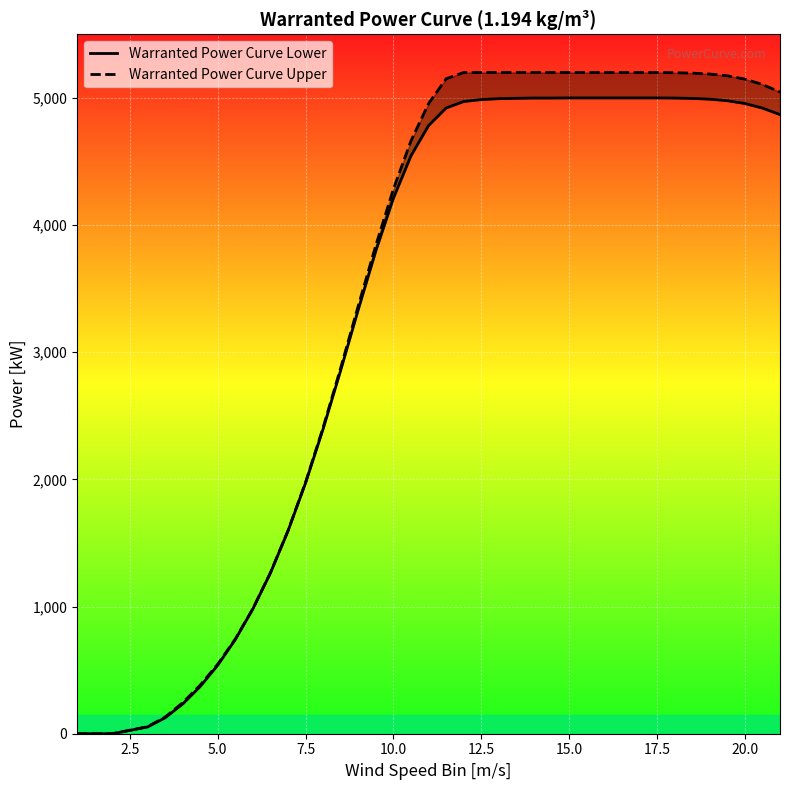

How many values in the Warranted Power Curve Lower series are below 4869?

19